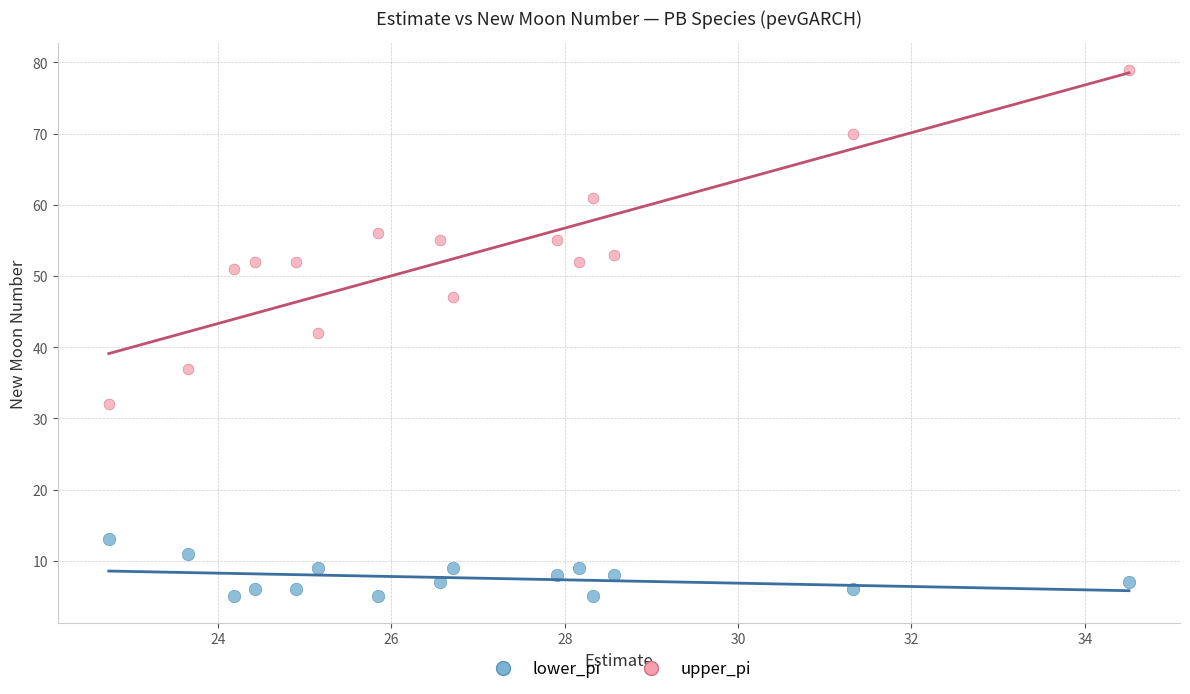

Which series reaches the minimum Y coordinate?

lower_pi